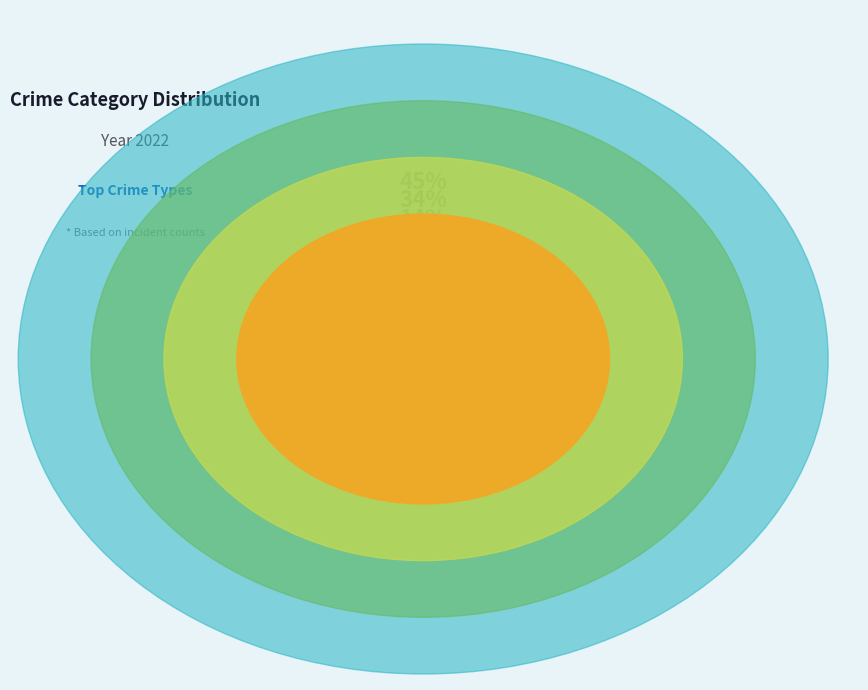

Which slice is the smallest?

Arson